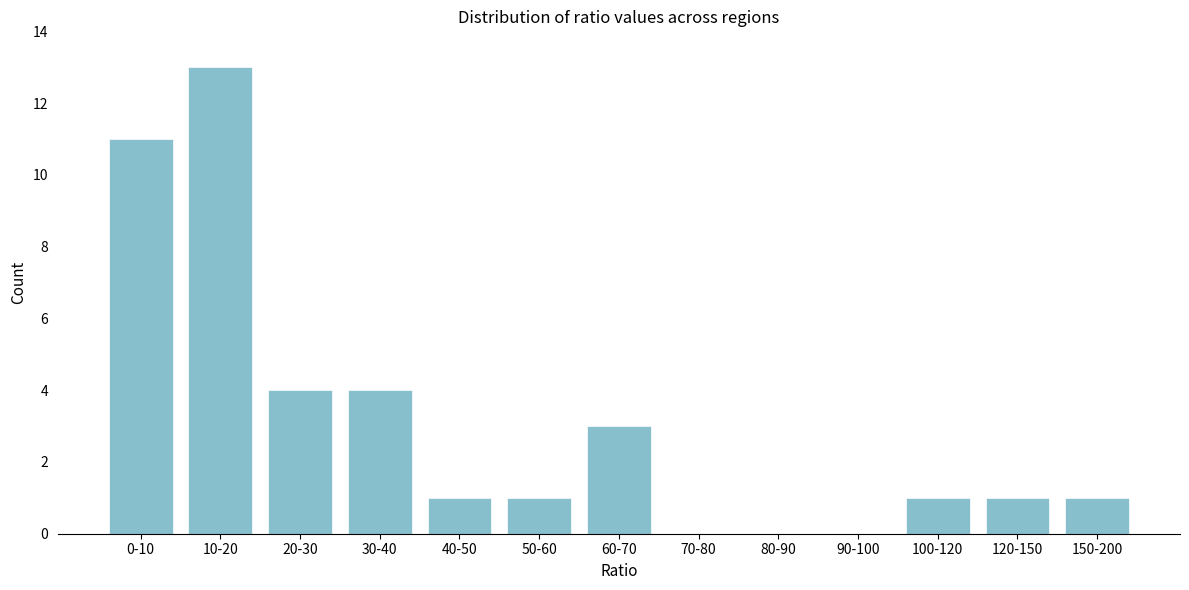

Reading left to right, transcribe all the data shown in this chart.

0-10=11	10-20=13	20-30=4	30-40=4	40-50=1	50-60=1	60-70=3	70-80=0	80-90=0	90-100=0	100-120=1	120-150=1	150-200=1